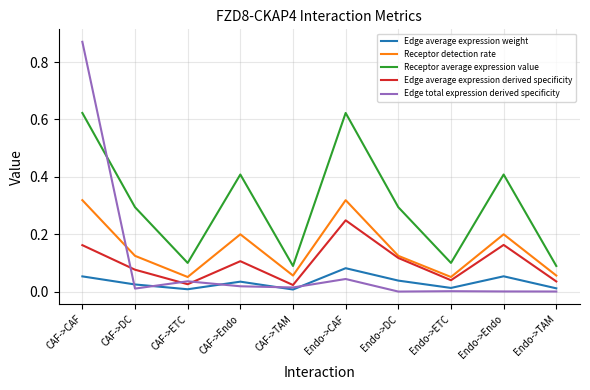

Does the chart have visible grid lines?

Yes